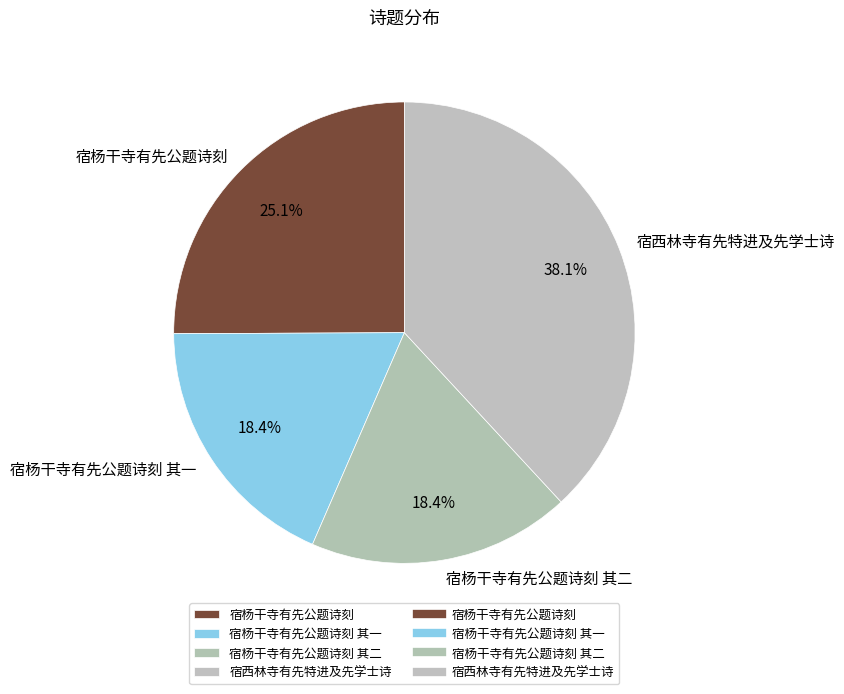

Is there any slice that represents more than half of the pie?

No